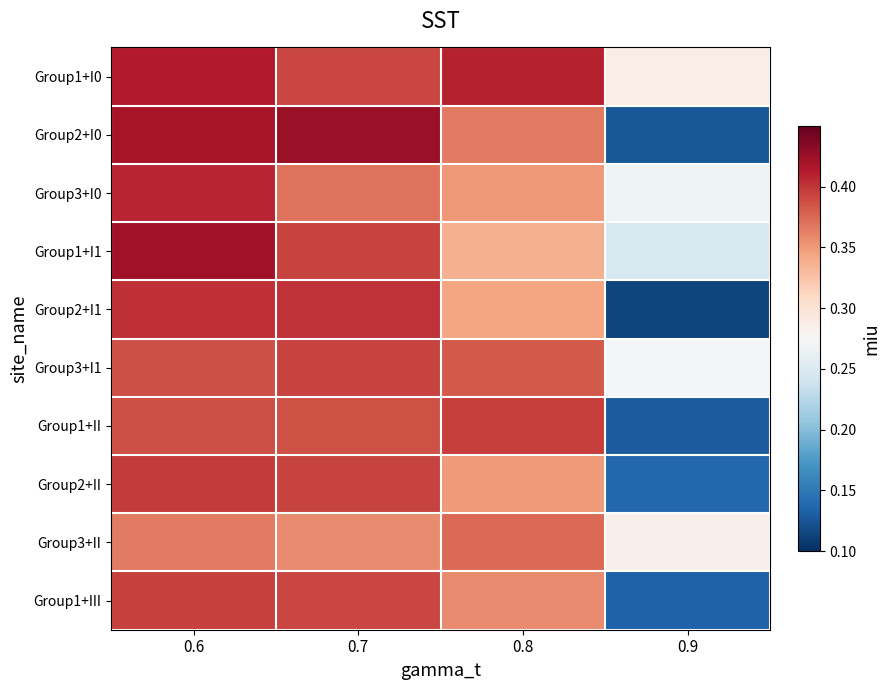

Reading left to right, transcribe all the data shown in this chart.

Group1+I0: 0.6=0.4	0.7=0.4	0.8=0.4	0.9=0.3
Group2+I0: 0.6=0.4	0.7=0.4	0.8=0.4	0.9=0.1
Group3+I0: 0.6=0.4	0.7=0.4	0.8=0.4	0.9=0.3
Group1+I1: 0.6=0.4	0.7=0.4	0.8=0.3	0.9=0.2
Group2+I1: 0.6=0.4	0.7=0.4	0.8=0.3	0.9=0.1
Group3+I1: 0.6=0.4	0.7=0.4	0.8=0.4	0.9=0.3
Group1+II: 0.6=0.4	0.7=0.4	0.8=0.4	0.9=0.1
Group2+II: 0.6=0.4	0.7=0.4	0.8=0.3	0.9=0.1
Group3+II: 0.6=0.4	0.7=0.4	0.8=0.4	0.9=0.3
Group1+III: 0.6=0.4	0.7=0.4	0.8=0.4	0.9=0.1